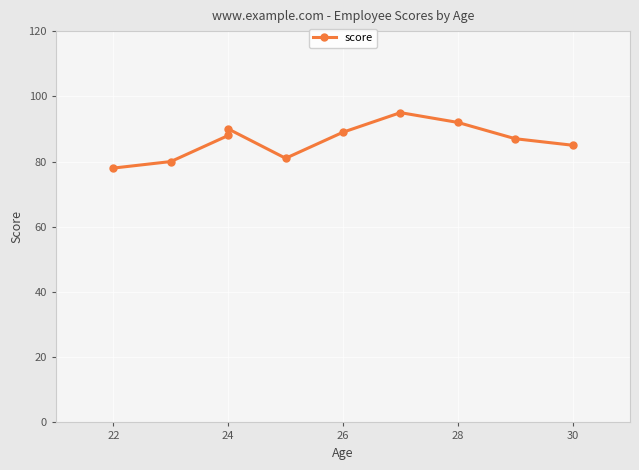

The value at 24 is 146. True or false?

False